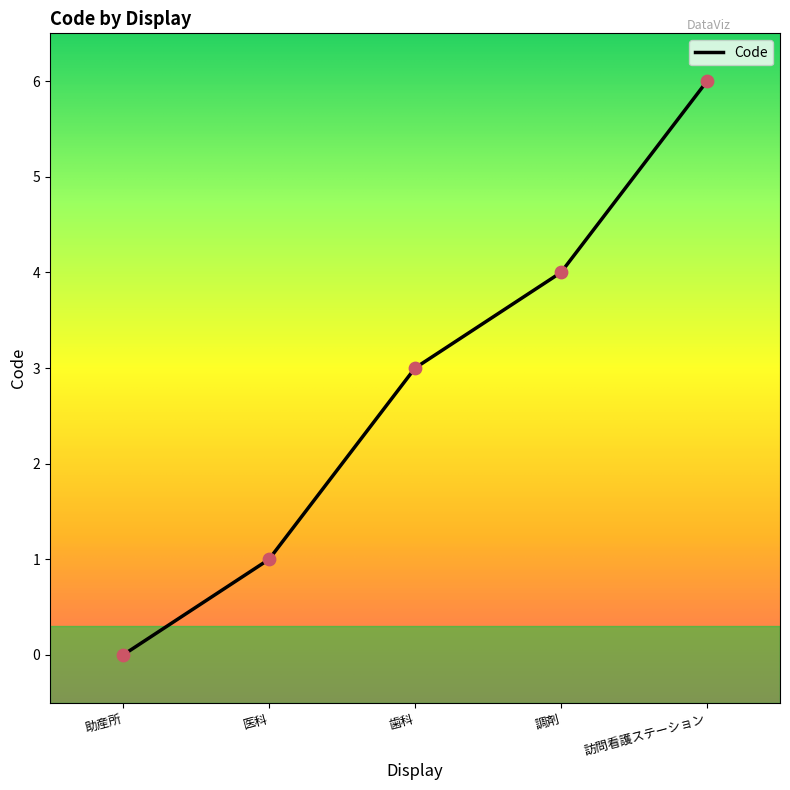

Approximately how many times larger is the value at 歯科 compared to 医科?

3.0